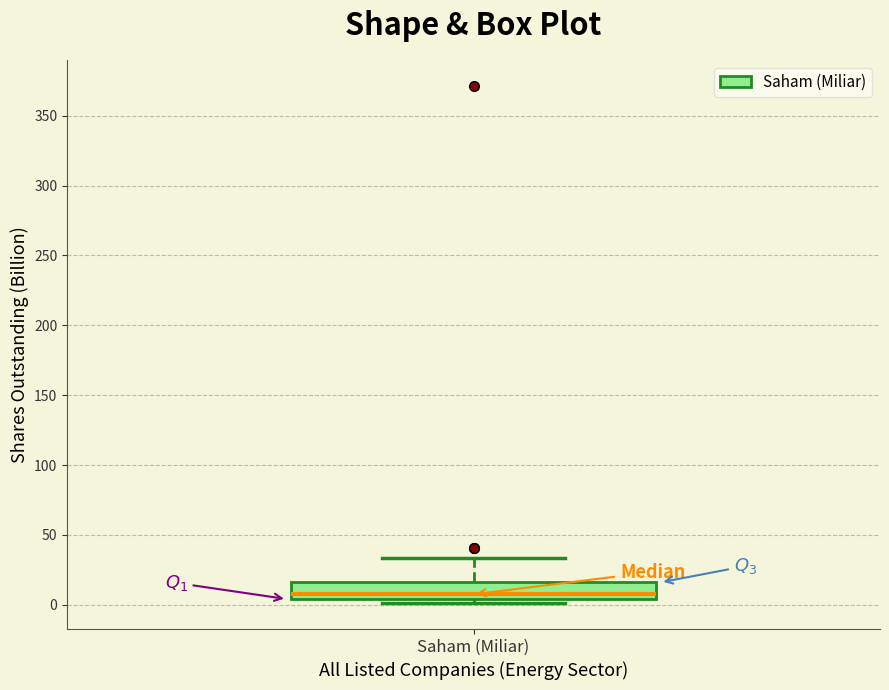

Read this box plot against the y-axis: the position of the median line, the range covered by the box, and the ends of both whiskers. The values are not printed on the chart, so give them approximately, as read against the axis.

median 5 (just above the box's lower edge), box 5 to 15, whiskers 0 to 35